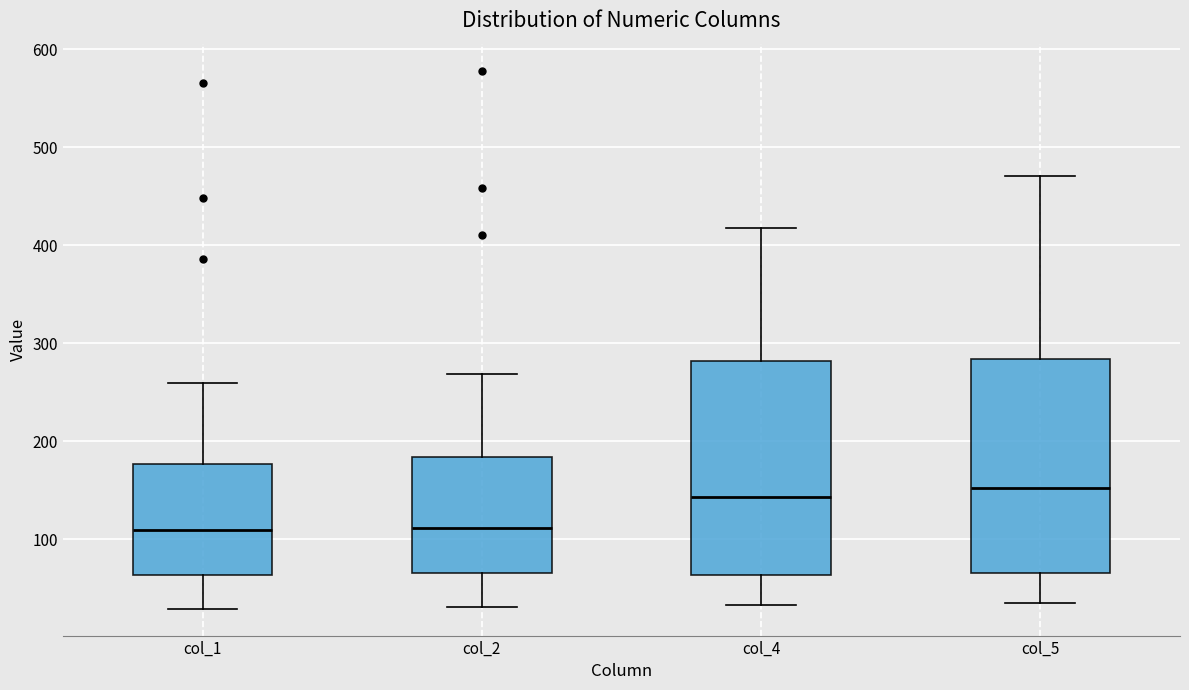

Reading left to right, read every box against the y-axis: the position of its median line, the range the box covers, and the ends of its whiskers. The values are not printed on the chart, so give them approximately, as read against the axis.

col_1: median 110, box 60 to 180, whiskers 30 to 260
col_2: median 110, box 70 to 180, whiskers 30 to 270
col_4: median 140, box 60 to 280, whiskers 30 to 420
col_5: median 150, box 70 to 280, whiskers 40 to 470